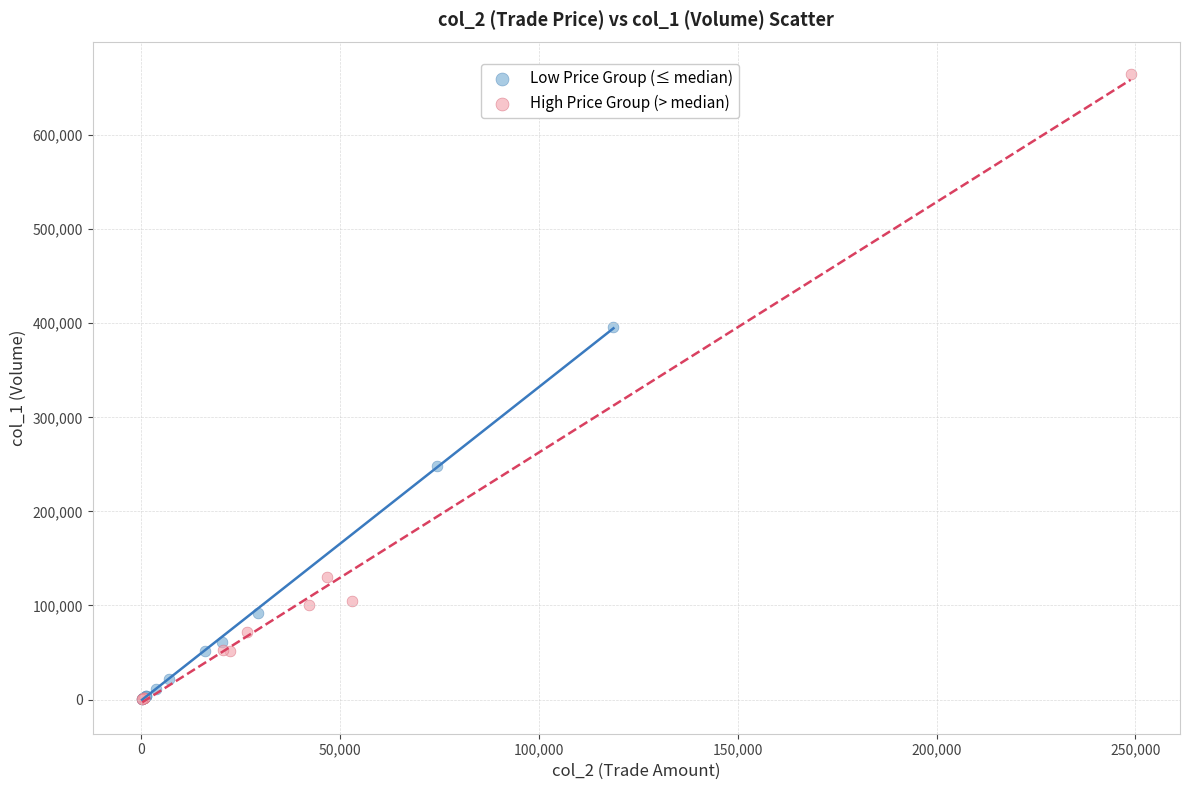

Which series contains the highest Y value?

High Price Group (> median)